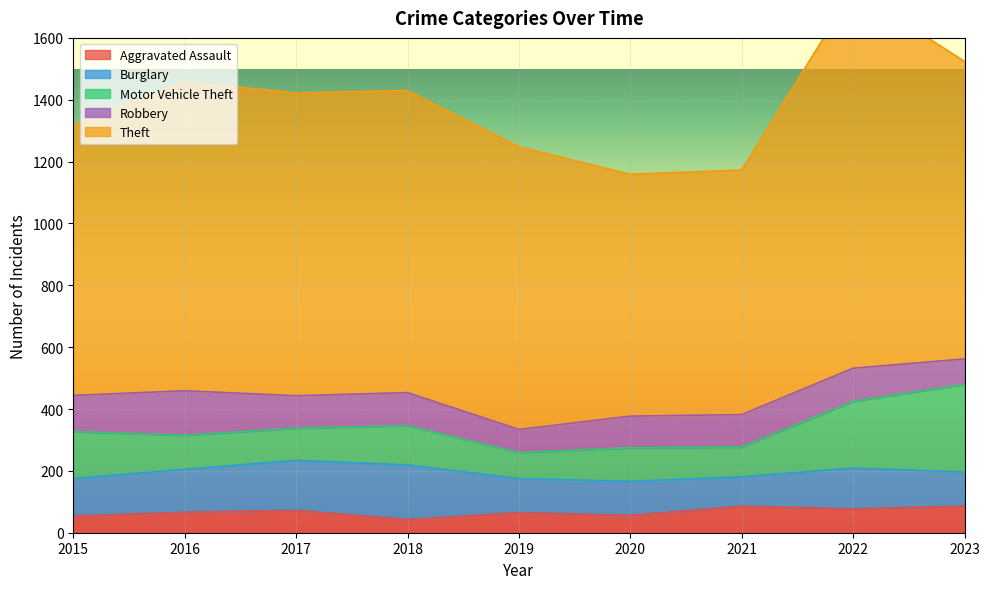

What is the maximum value for Robbery?

144